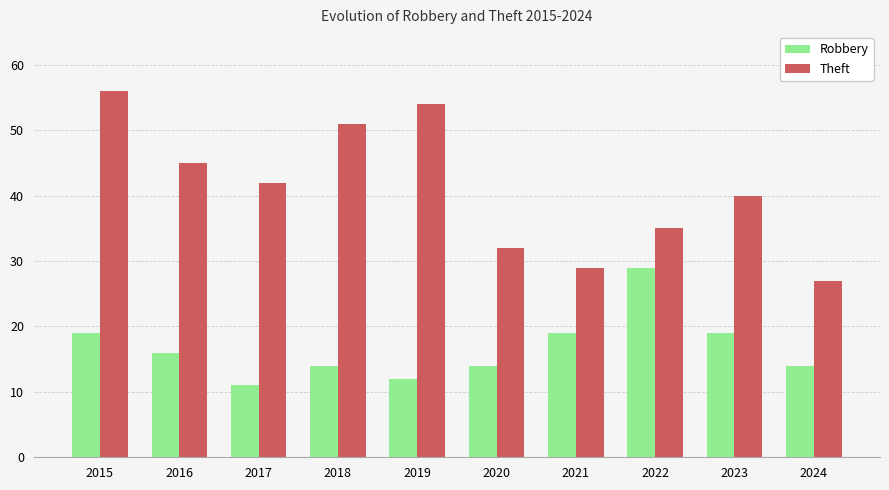

At 2016, list the series in order from largest to smallest.

Theft, Robbery